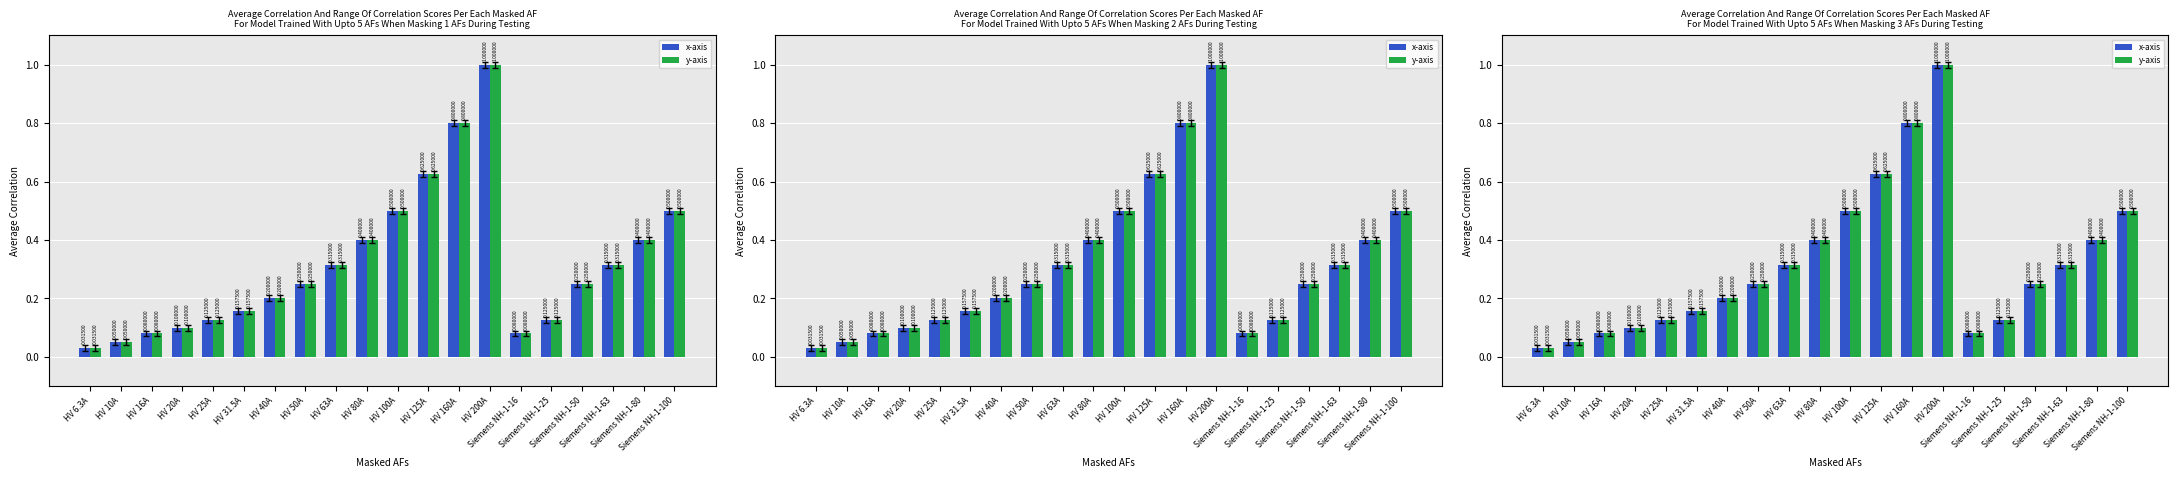

What value does the y-axis series have at HV 16A?

0.1